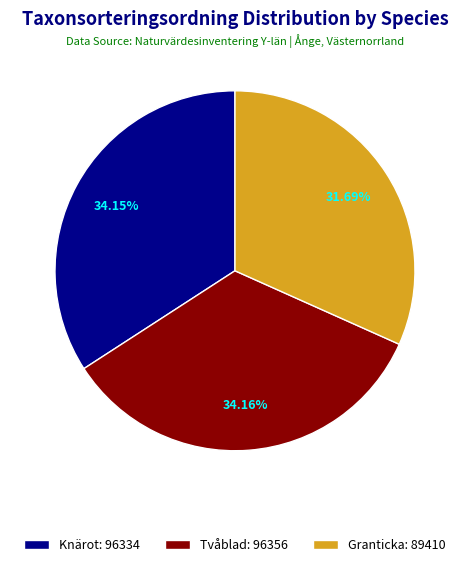

Count the number of slices in the pie.

3